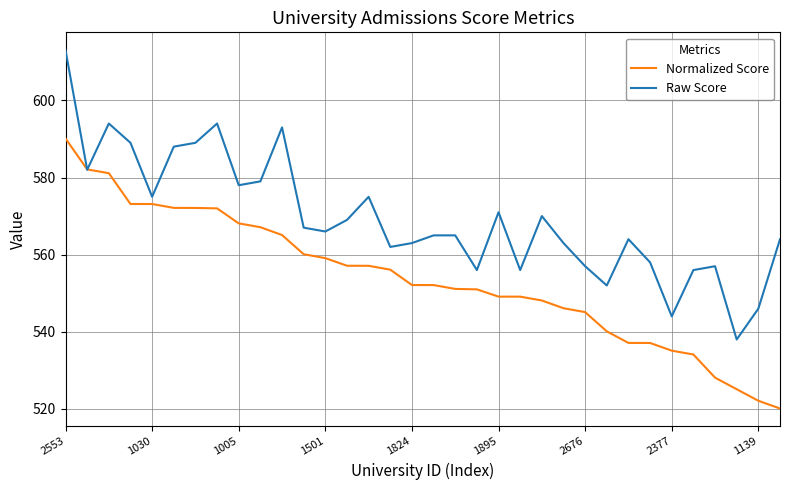

In Raw Score, how many points are lower than both neighbors (excluding endpoints)?

10